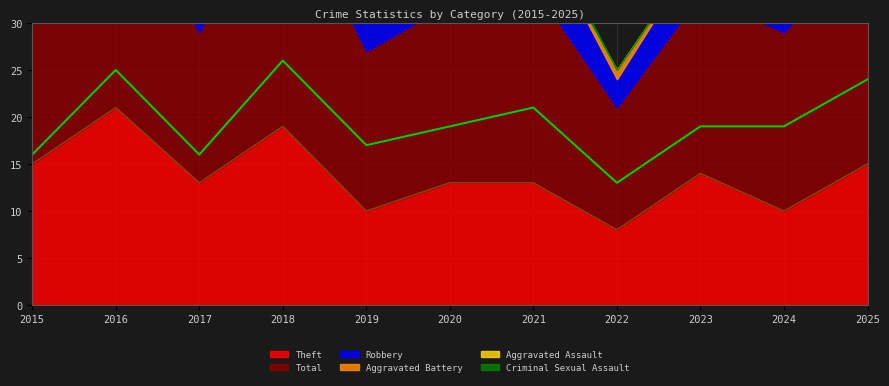

Count the number of data series in this chart.

6